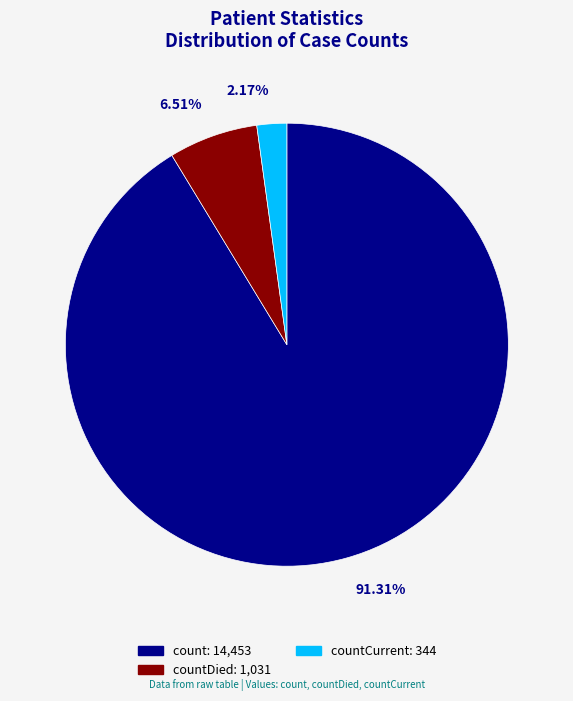

Count the number of slices in the pie.

3